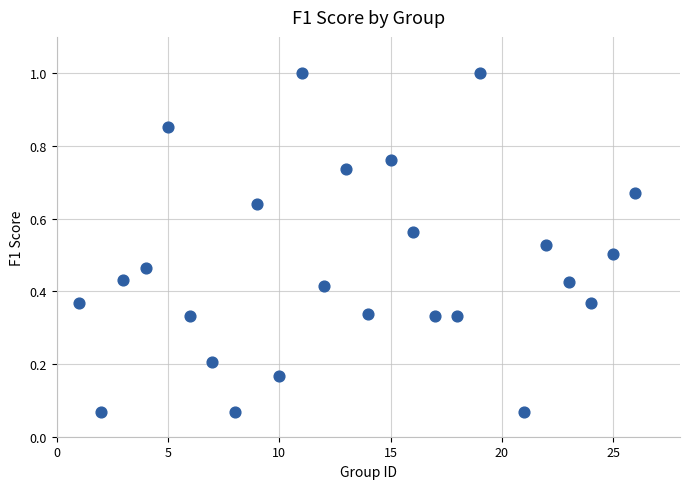

What is the range of X values (max minus min)?

25.0